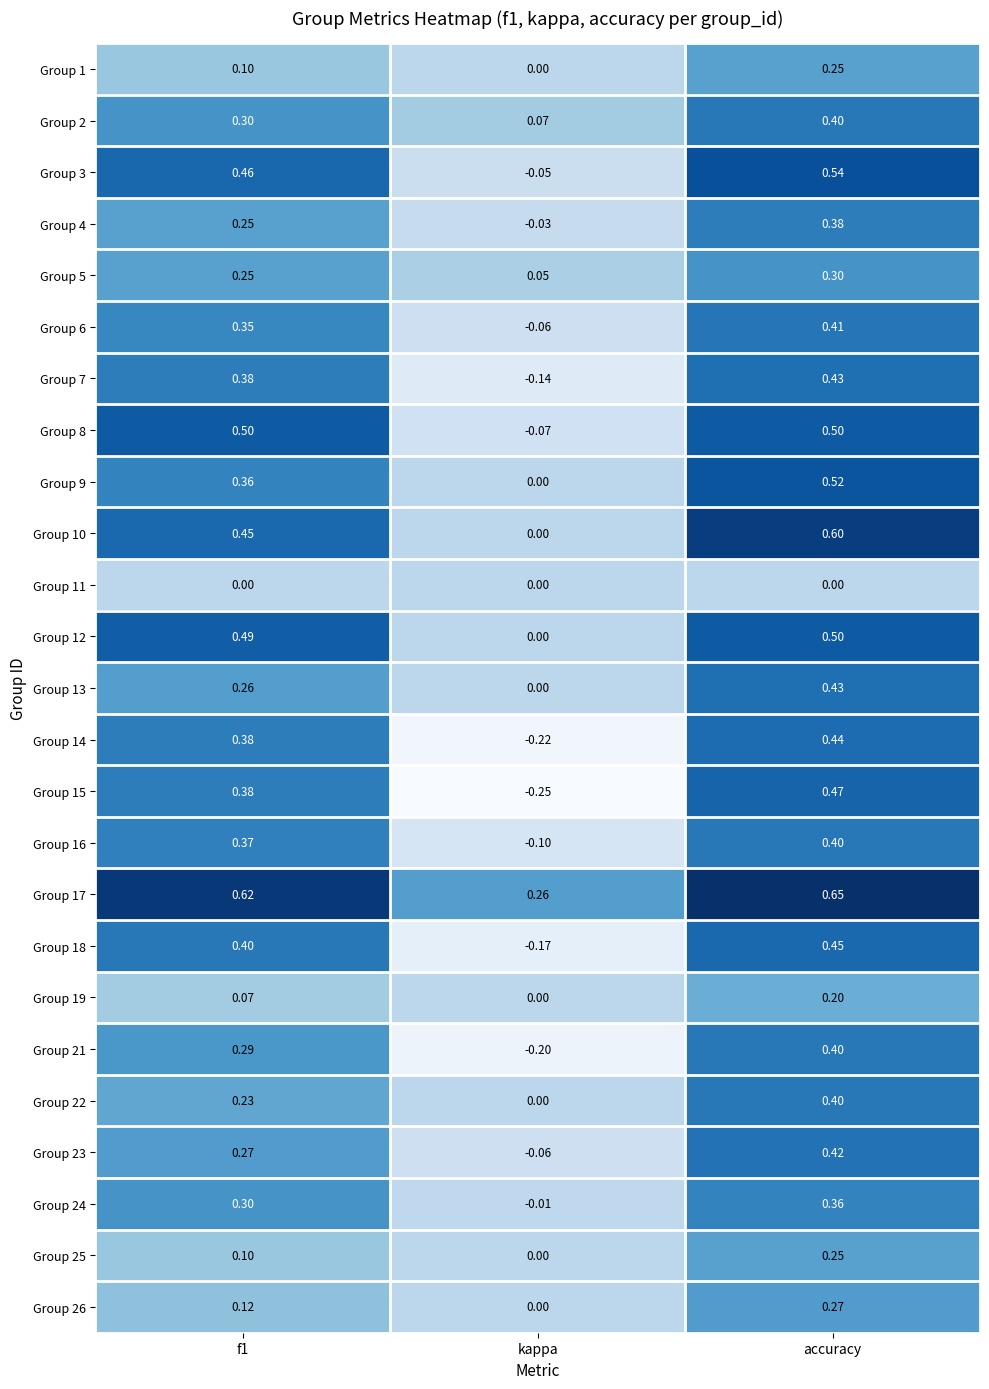

What is the spread (max minus min) of values at kappa?

0.5